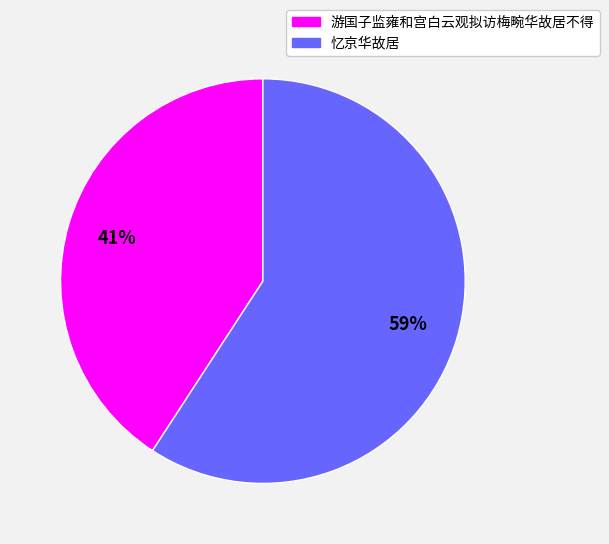

Which slice is the smallest?

游国子监雍和宫白云观拟访梅畹华故居不得